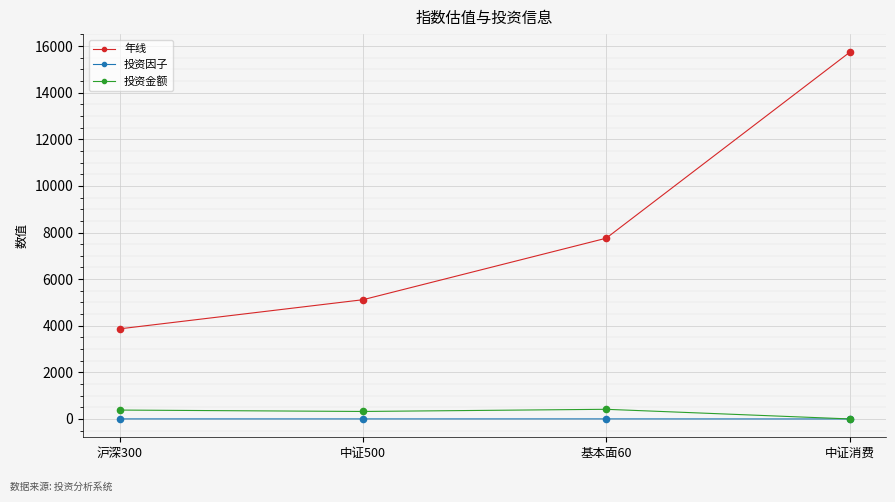

What is the total value across all series at 中证消费?

15726.6